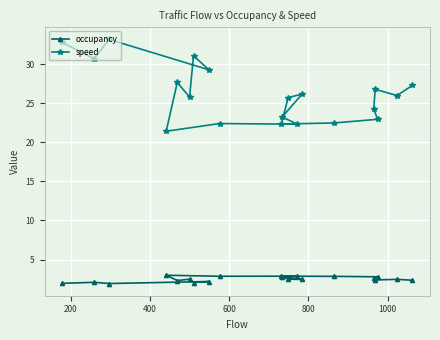

What is the difference between the second highest and second lowest values in the occupancy series?

0.9